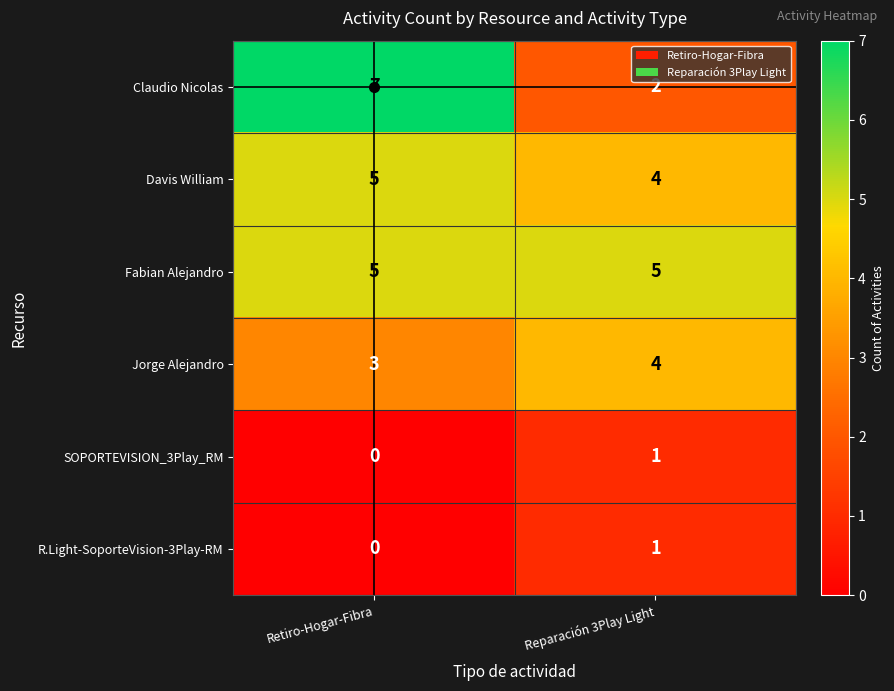

What is the approximate value of Jorge Alejandro at Reparación 3Play Light?

4